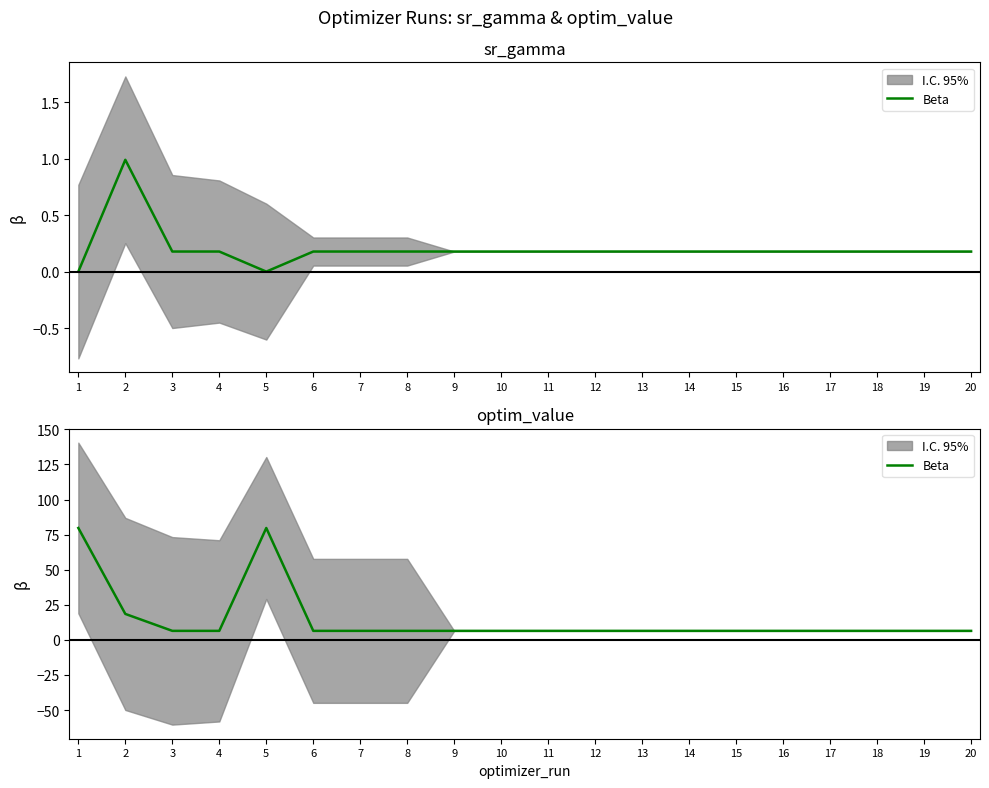

List the labels in order of value, largest first.

5, 1, 2, 13, 10, 19, 12, 6, 15, 8, 17, 18, 7, 3, 4, 16, 11, 14, 20, 9